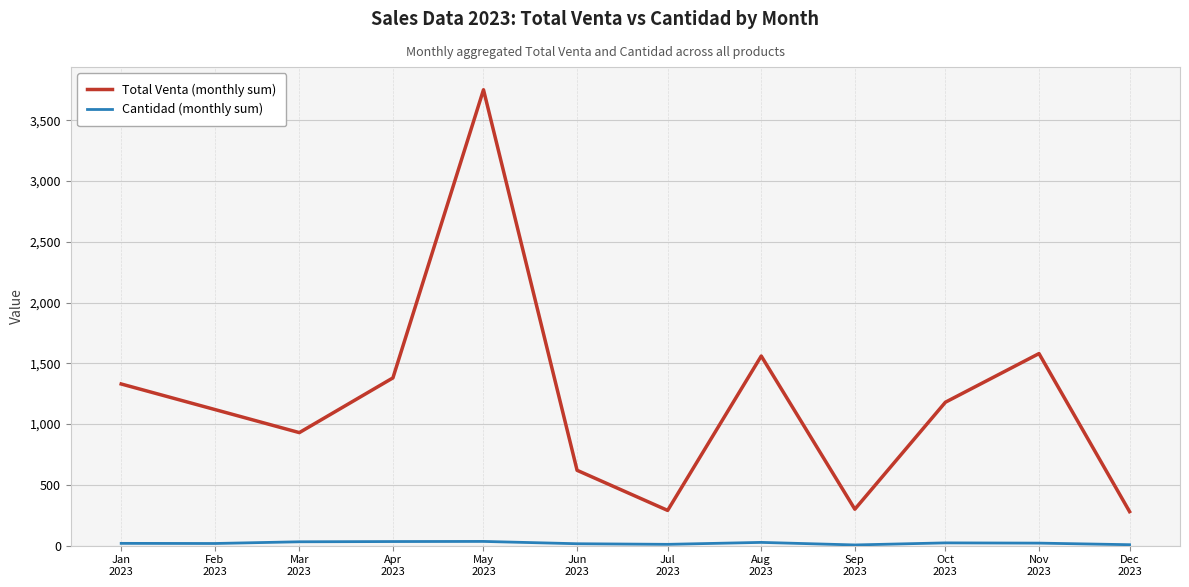

What is the lowest value of the Total Venta (monthly sum) series?

280